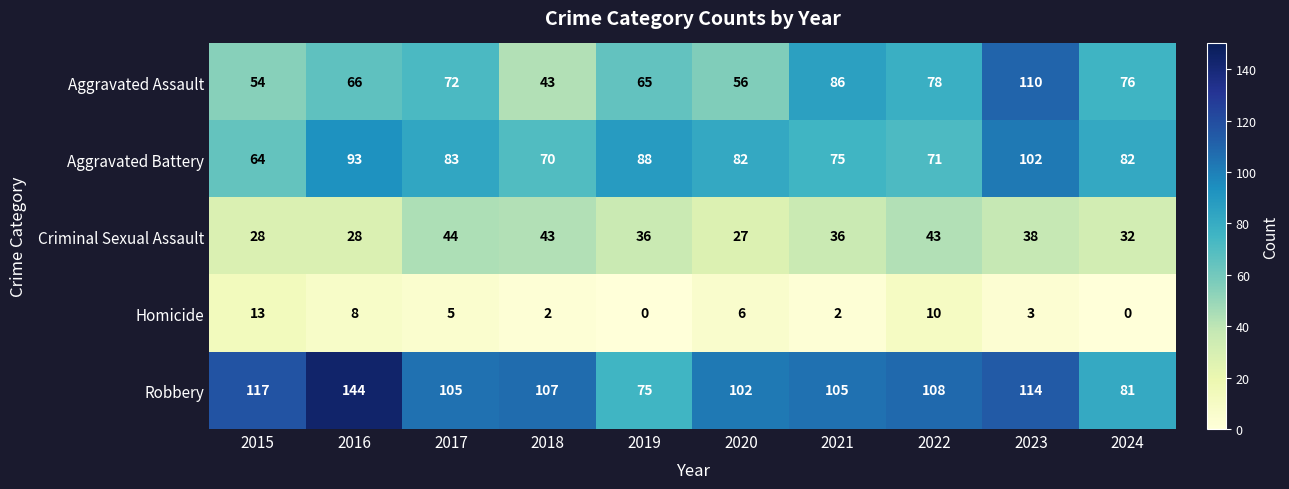

Is it true that Criminal Sexual Assault equals 49 at 2019?

False